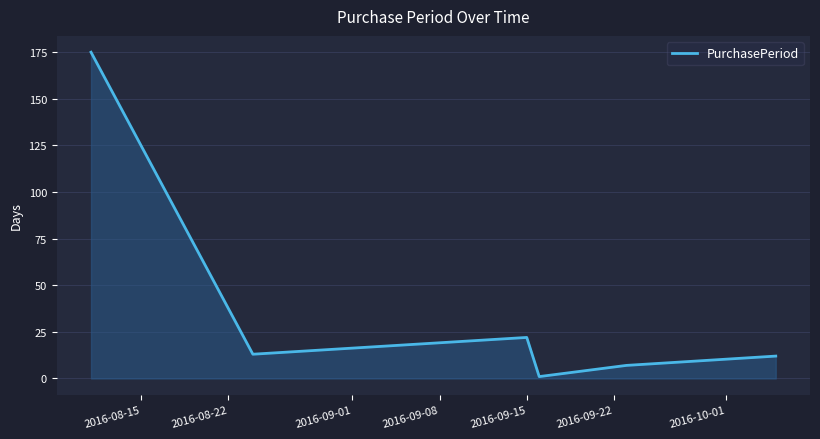

What is the greatest value displayed?

175